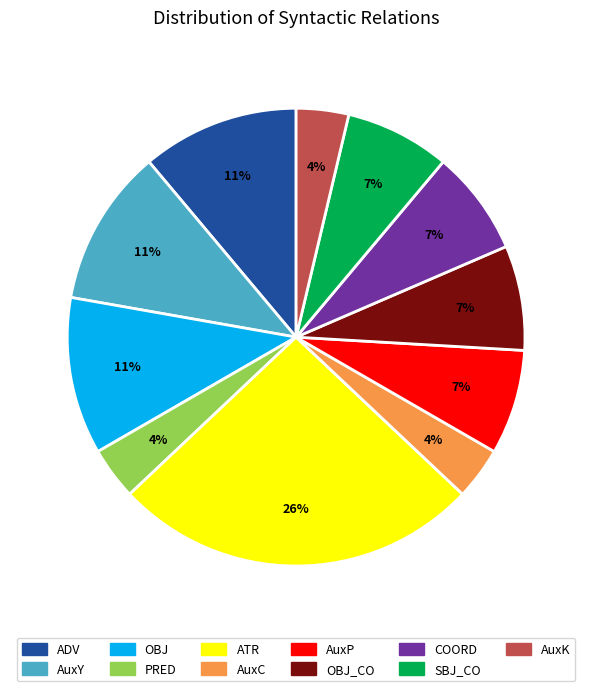

Count the number of slices in the pie.

11